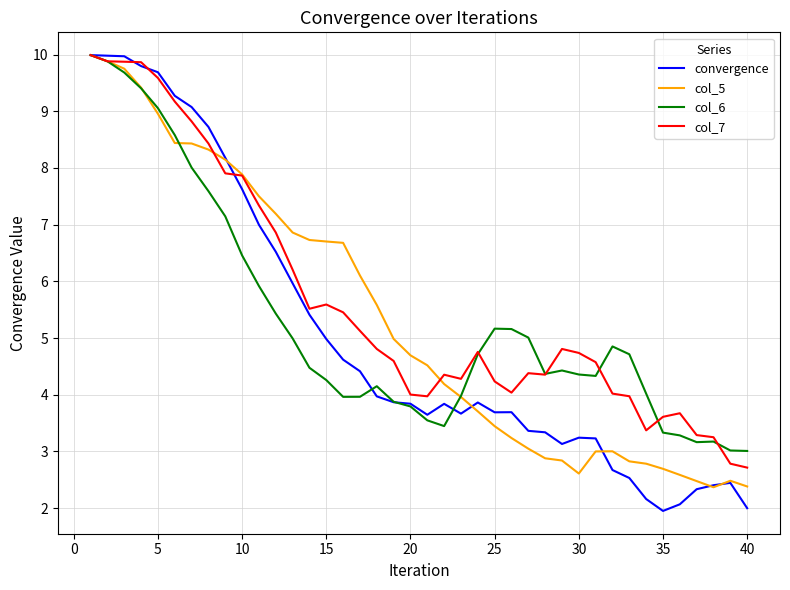

What is the maximum value for col_7?

10.0